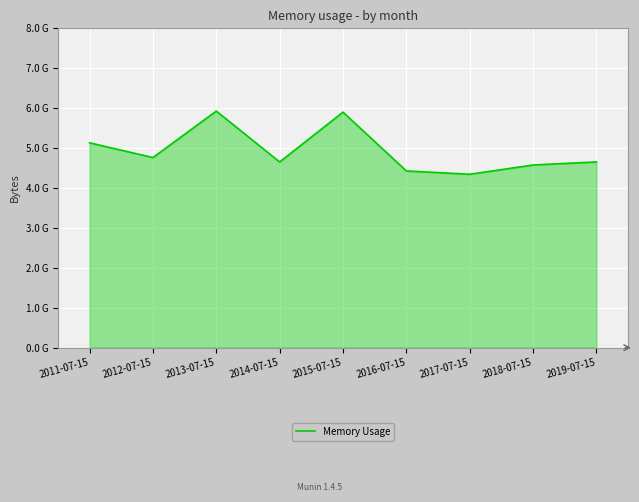

Reading right to left, list all the values displayed in this chart.

2019-07-15=4.7	2018-07-15=4.6	2017-07-15=4.3	2016-07-15=4.4	2015-07-15=5.9	2014-07-15=4.7	2013-07-15=5.9	2012-07-15=4.8	2011-07-15=5.1